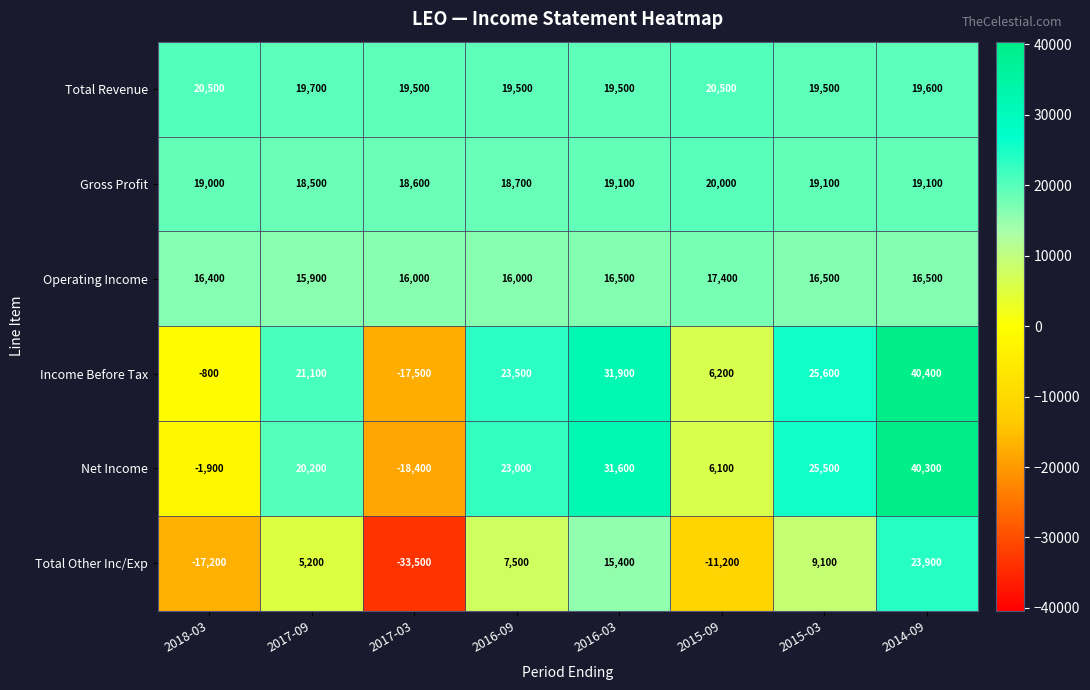

Which series has the widest spread of values?

Net Income